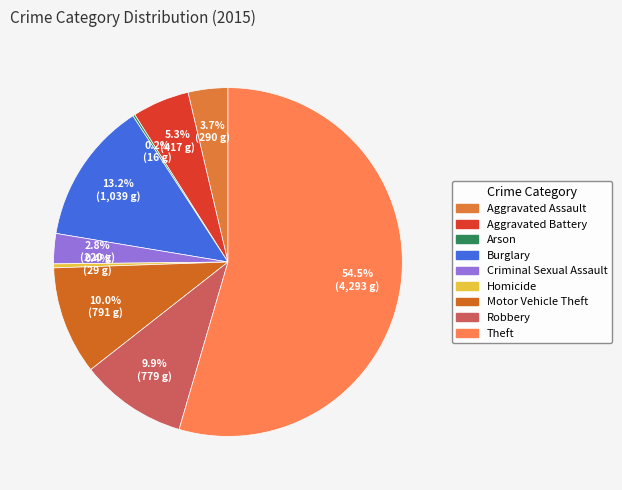

How many slices are in this pie chart?

9